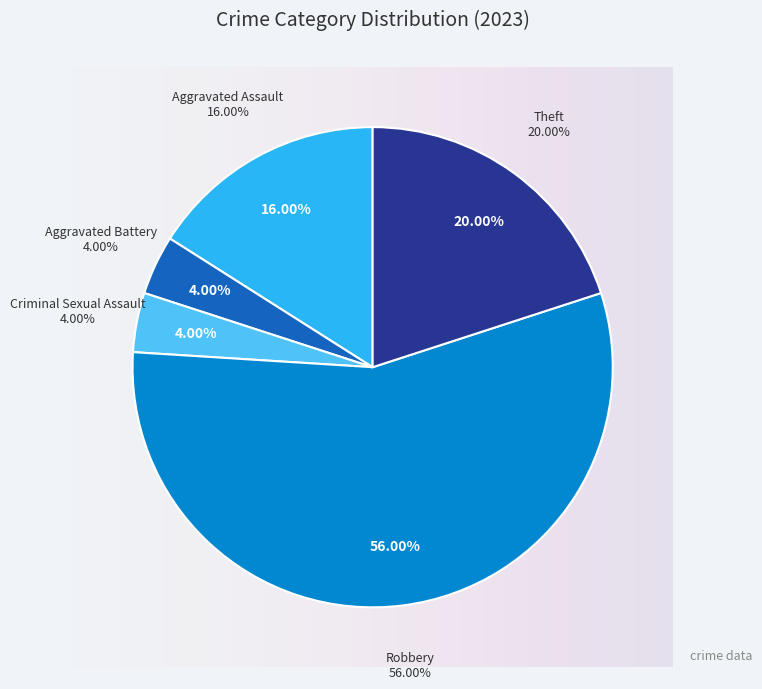

Count the number of slices in the pie.

5